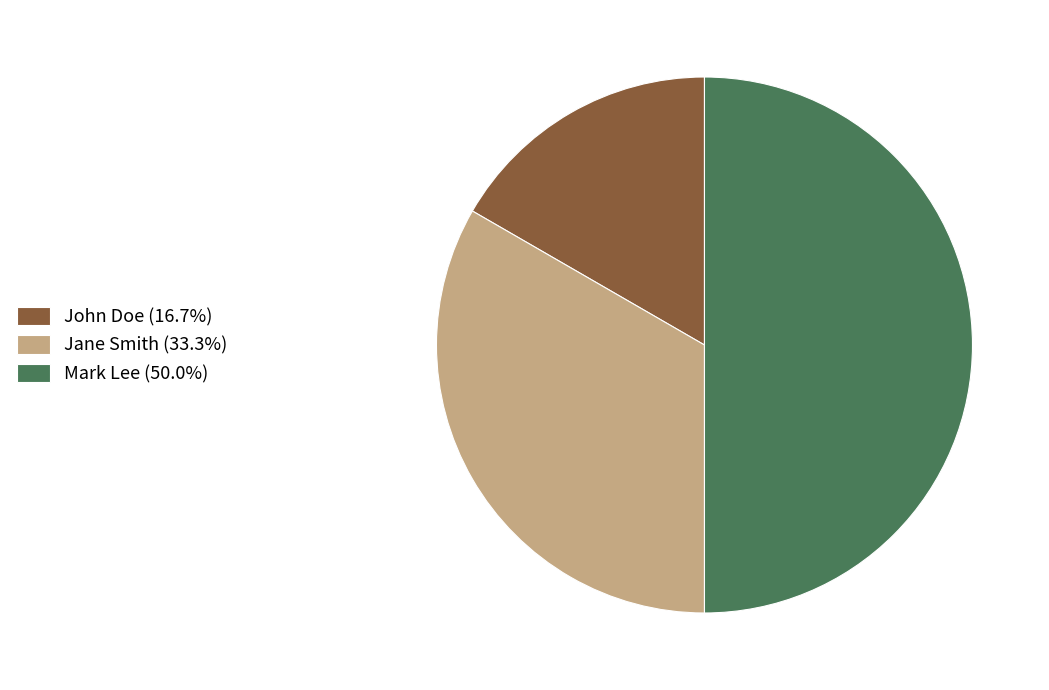

Does John Doe (16.7%) account for over 50% of the chart?

No